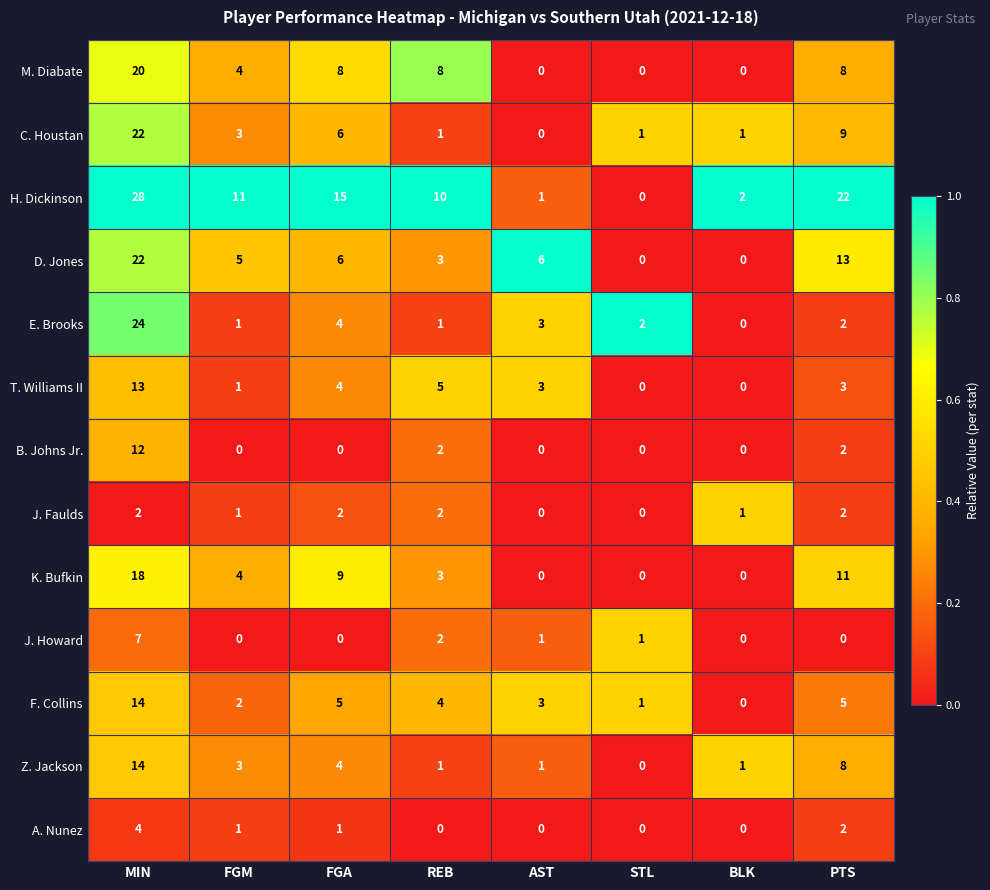

What is the difference between the A. Nunez values at MIN and AST?

4